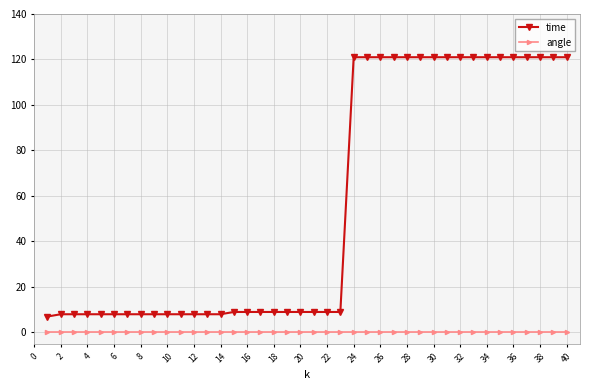

What is the average value of the time series?

56